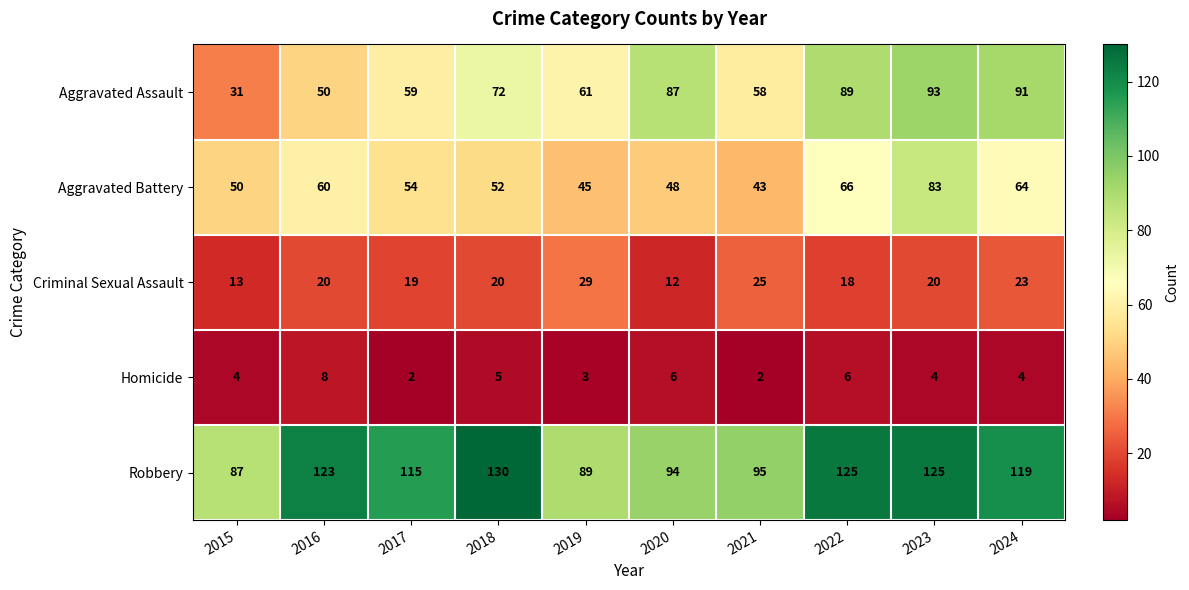

Which series changed the most between 2018 and 2020?

Robbery